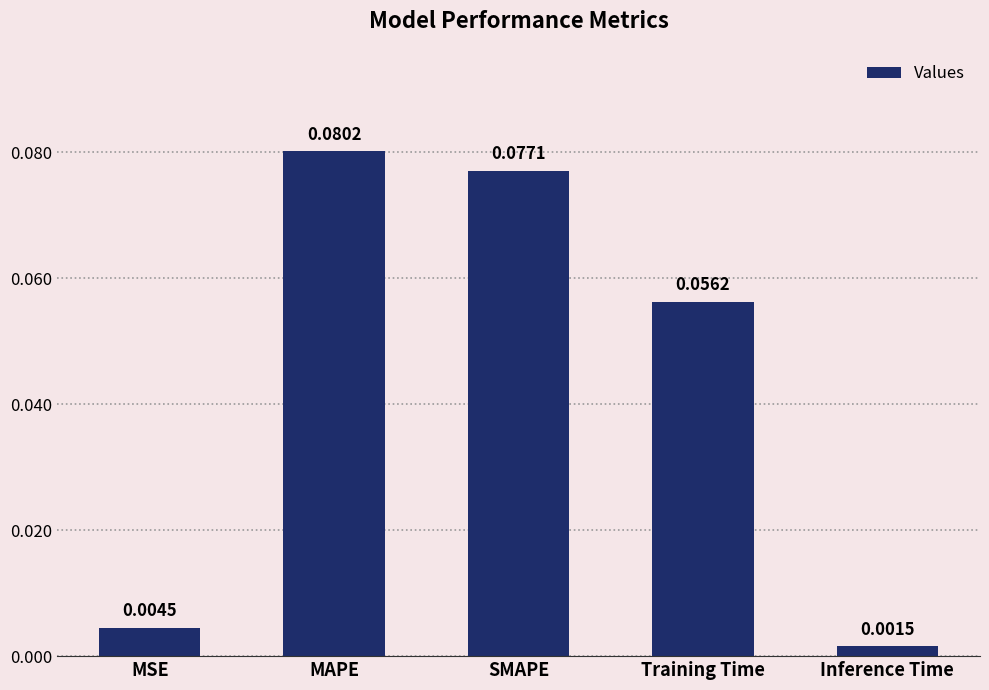

Are the bars grouped side by side (vs. stacked)?

No